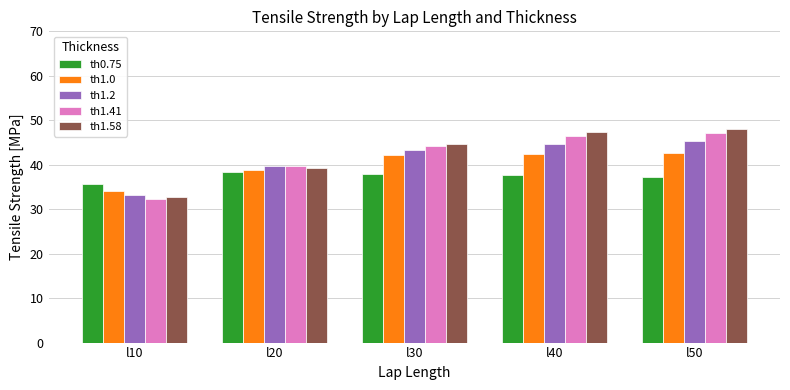

Where is th1.0 nearest to the value 38?

l20